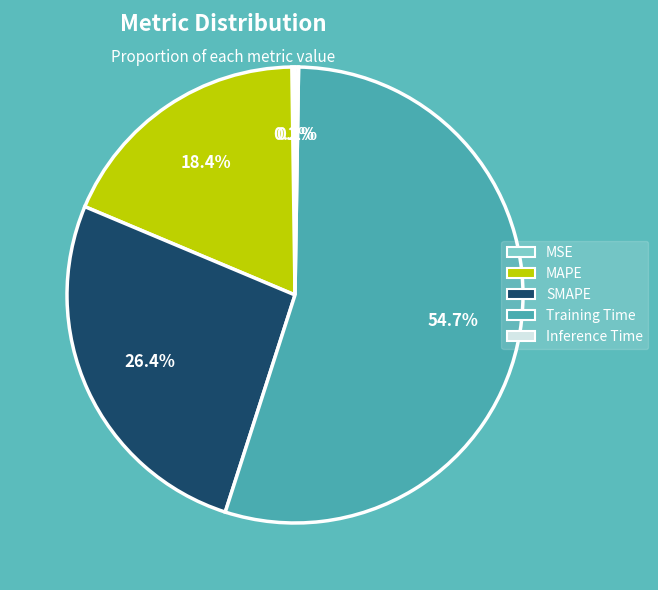

Which category has the biggest portion of the pie?

Training Time